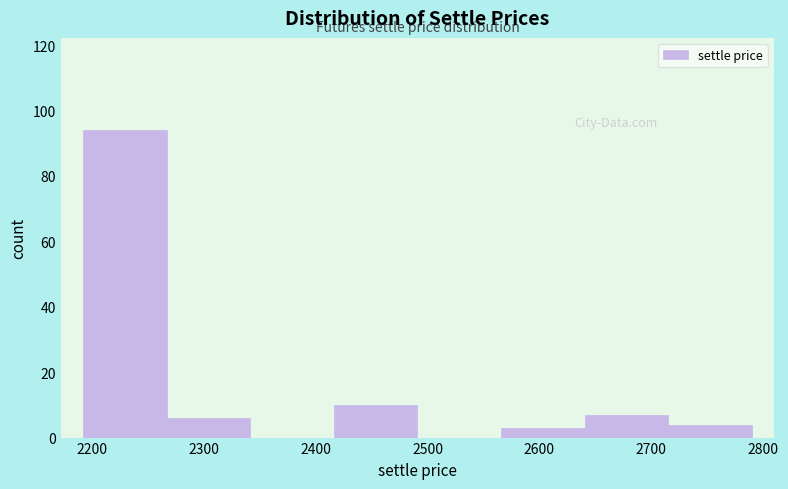

What is the height of the bar covering 2570 to 2640 on the x-axis? Neither the bar edges nor the heights are printed on the chart, so give them approximately, as read against the axes.

4